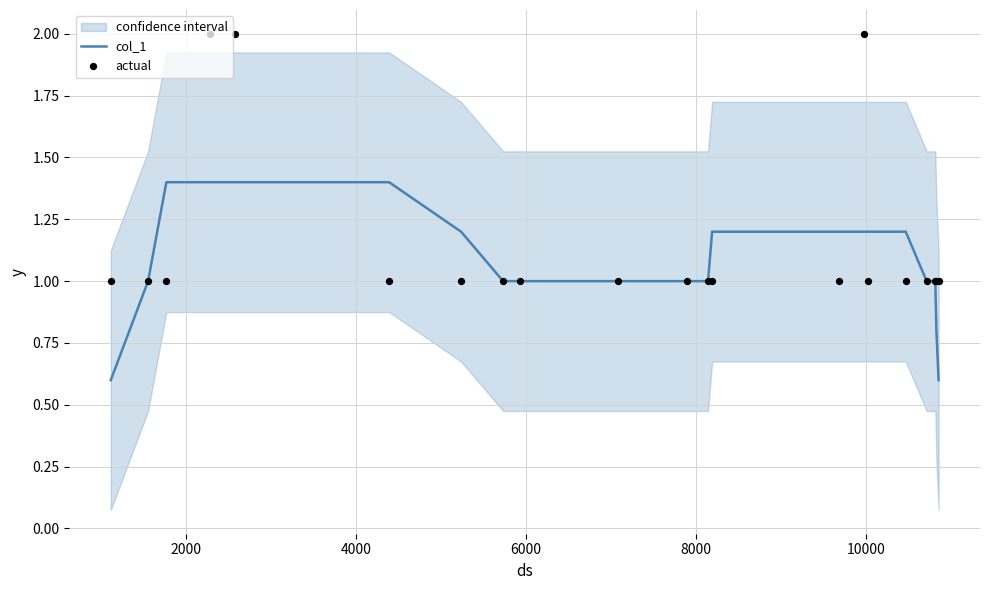

What is the lowest value of the col_1 series?

0.6